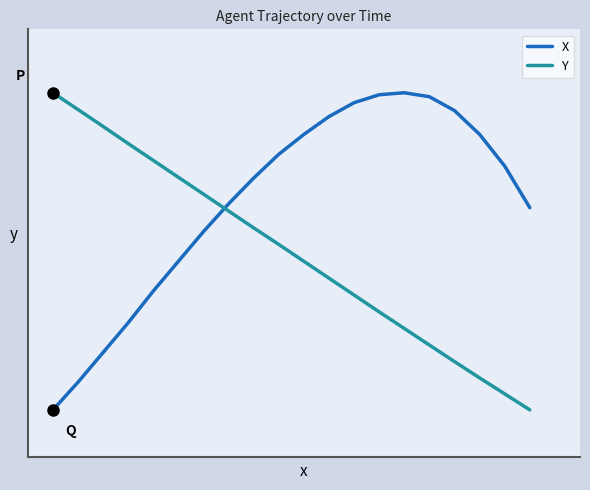

True or false: X has more than 0 points higher than both neighbors.

True